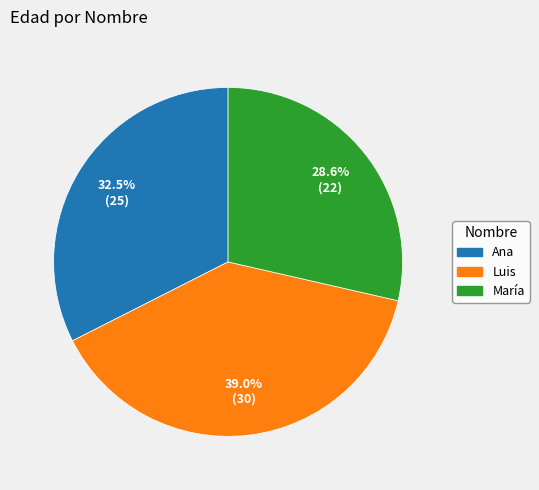

What percentage is the María slice, to the nearest percent?

29%